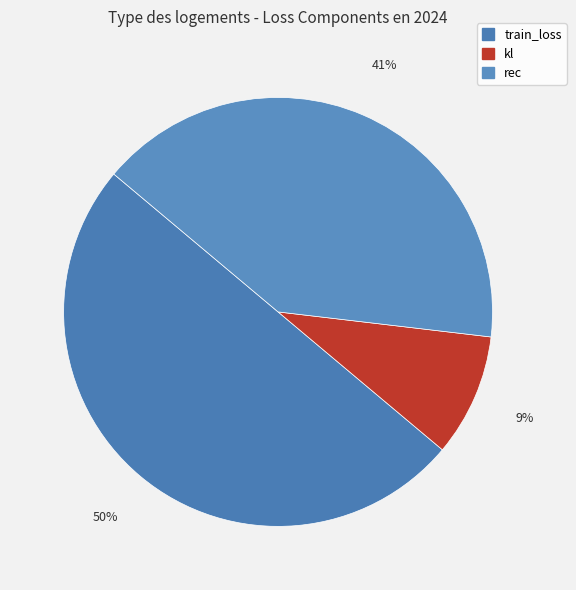

Which slice represents more than half of the pie?

train_loss